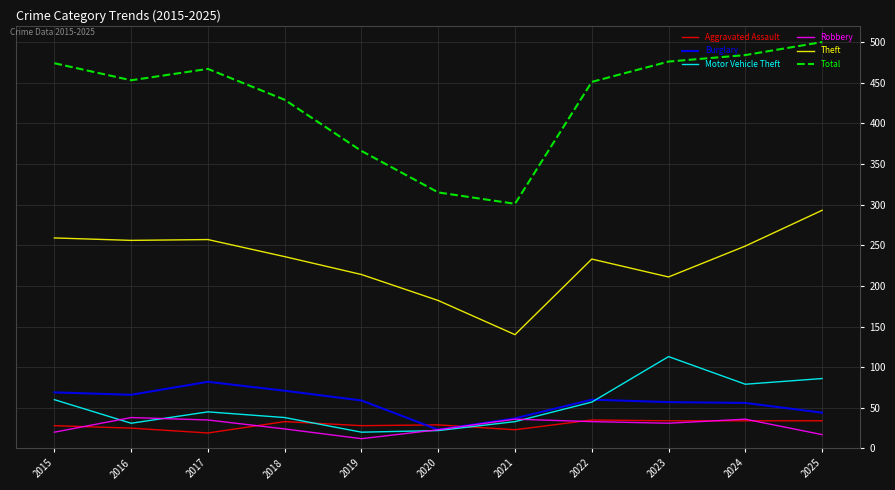

What is the maximum value for Aggravated Assault?

35